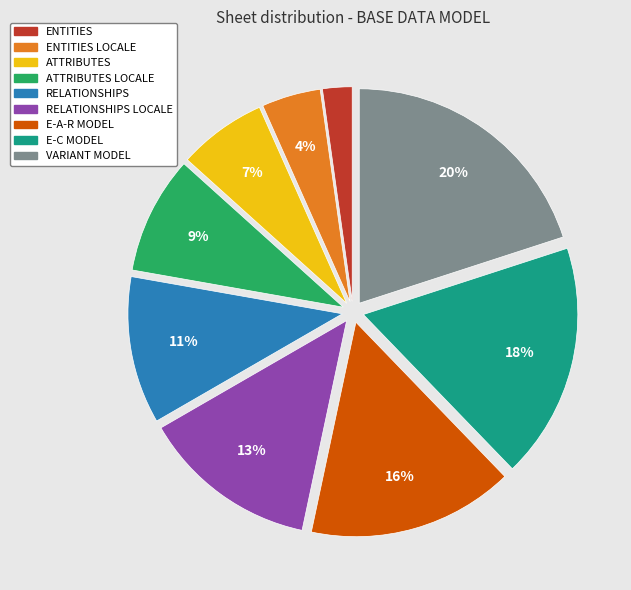

To the nearest percent, what is the difference between the largest and smallest slice percentages?

18%